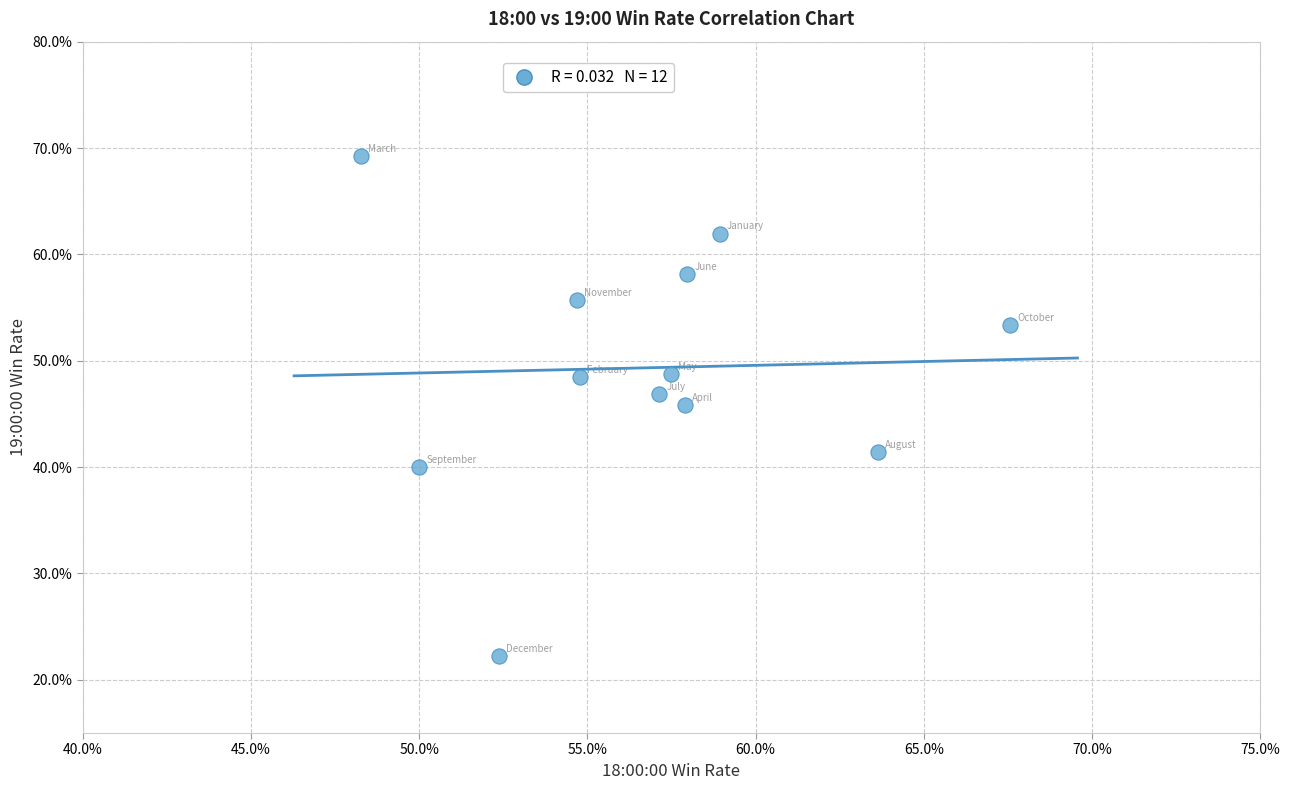

What Y value in the scatter plot is closest to 45?

45.8